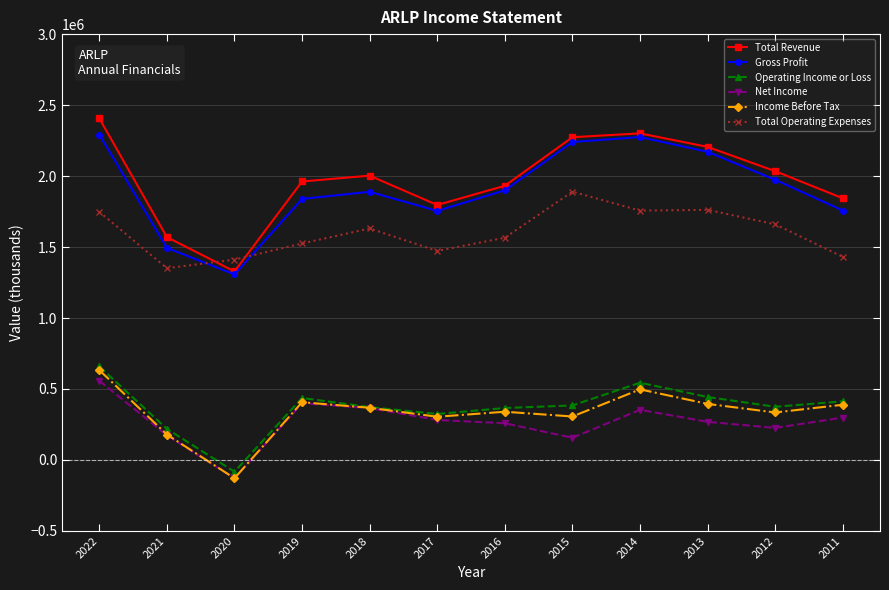

Count the number of categories in the chart.

12